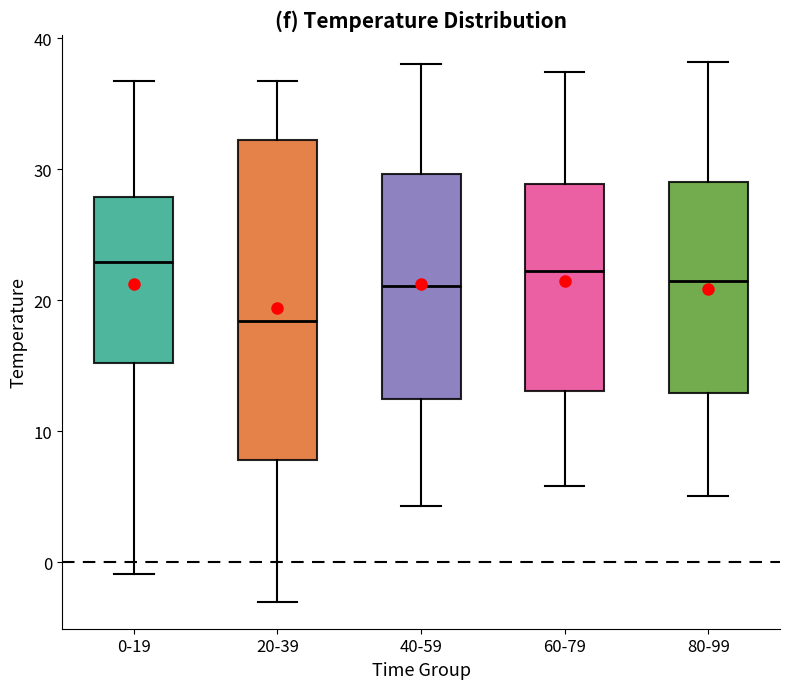

Which box is the tallest, from its lower edge to its upper edge?

20-39